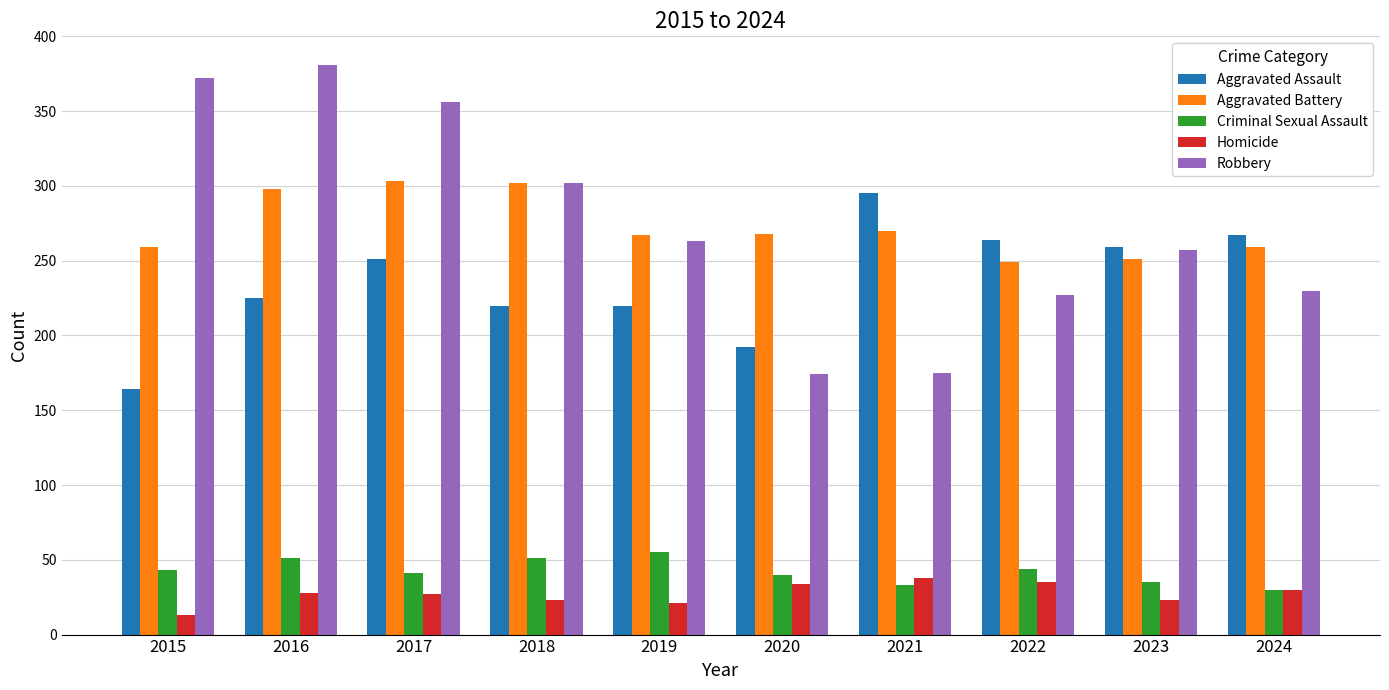

At 2016, list the series in order from smallest to largest.

Homicide, Criminal Sexual Assault, Aggravated Assault, Aggravated Battery, Robbery